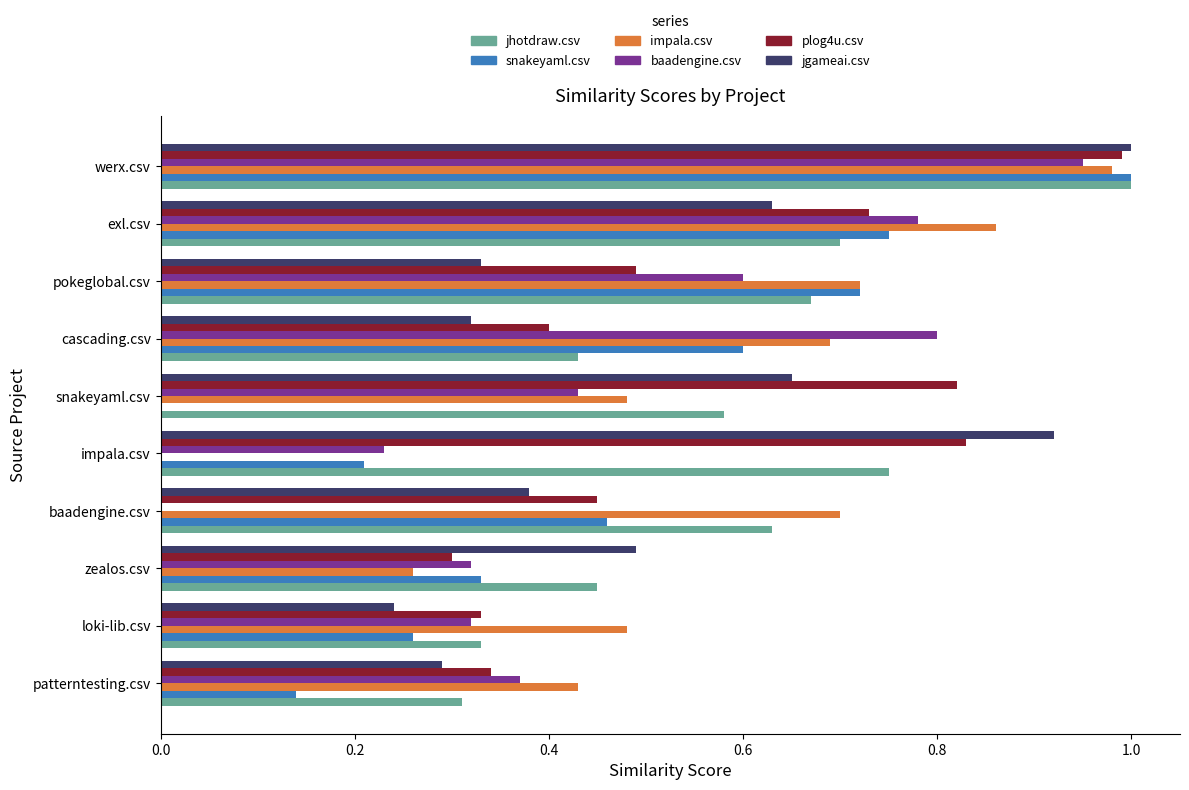

Between patterntesting.csv and werx.csv, which series saw the biggest shift?

snakeyaml.csv